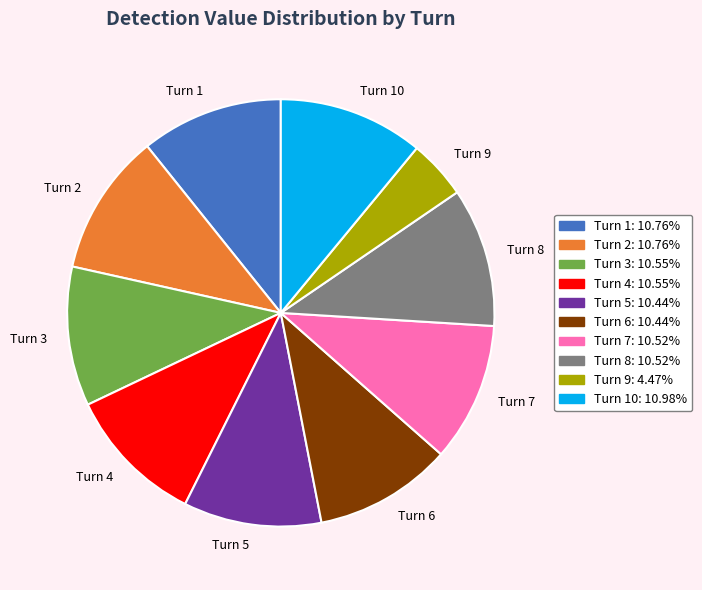

Combined, do Turn 9 and Turn 4 account for over 50%?

No